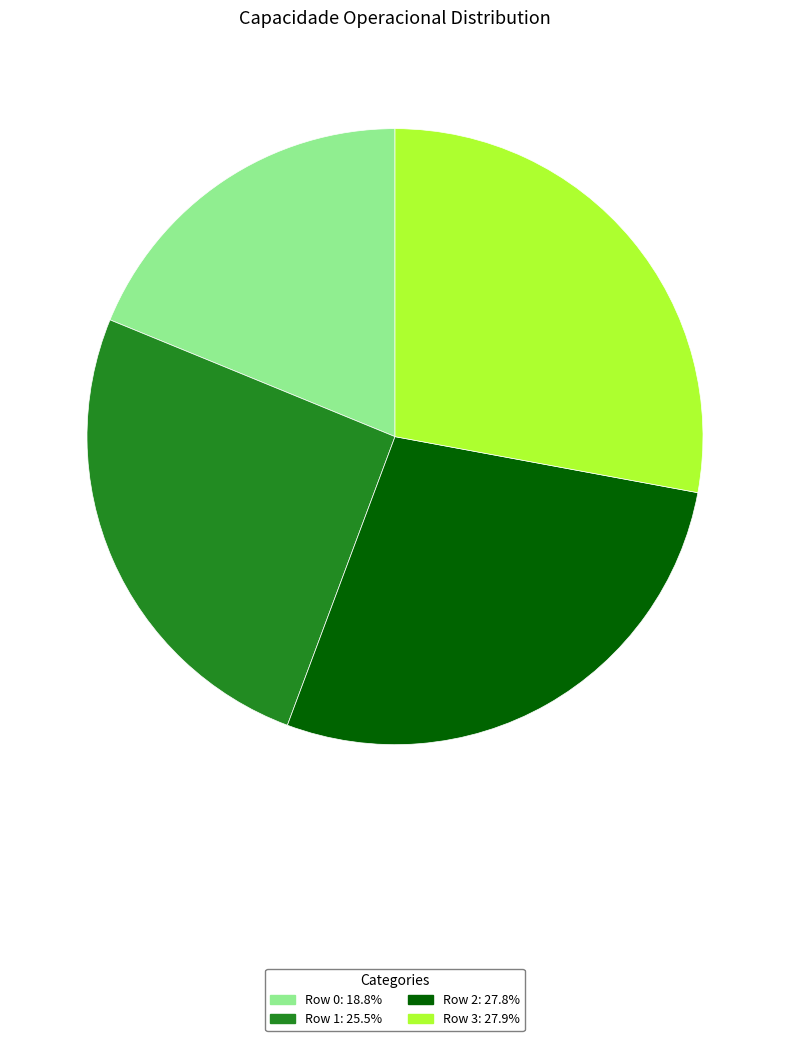

The Row 0 slice represents 32% of the pie. True or false?

False